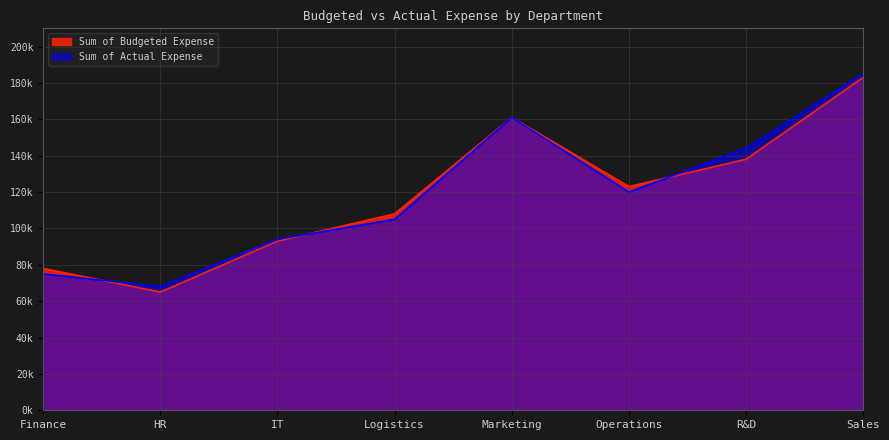

True or false: Sum of Budgeted Expense and Sum of Actual Expense intersect in this chart.

True